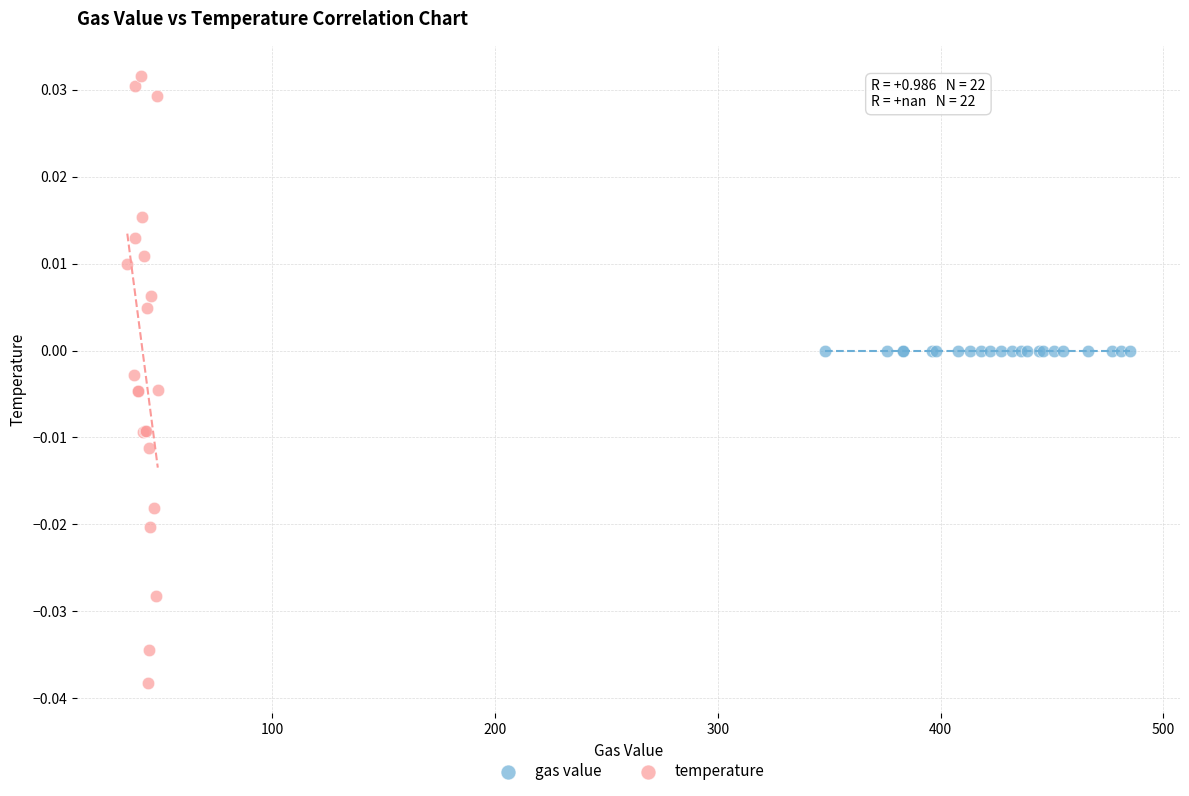

Which series contains the highest Y value?

temperature